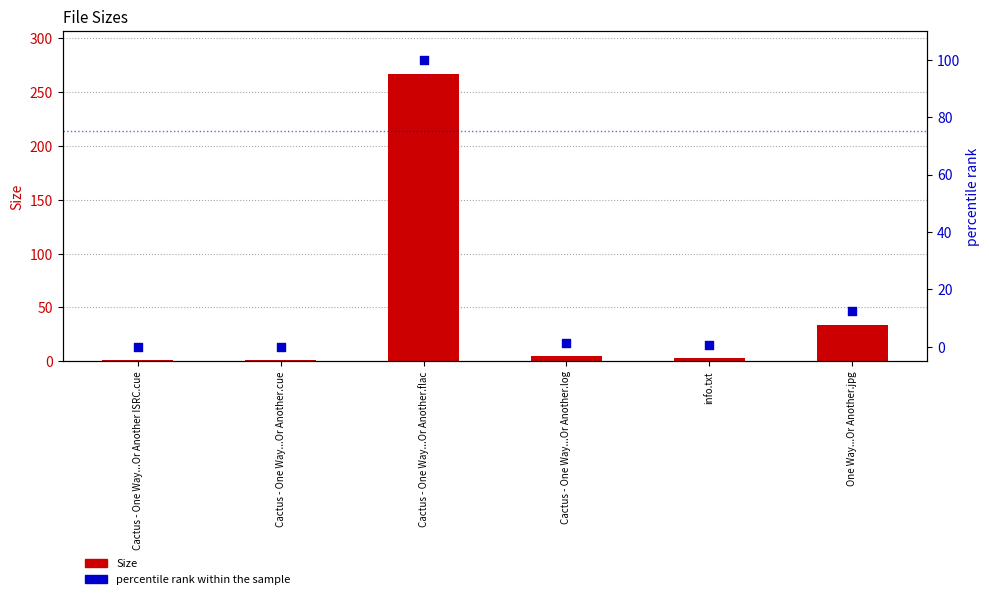

Which series contains the highest Y value?

Size